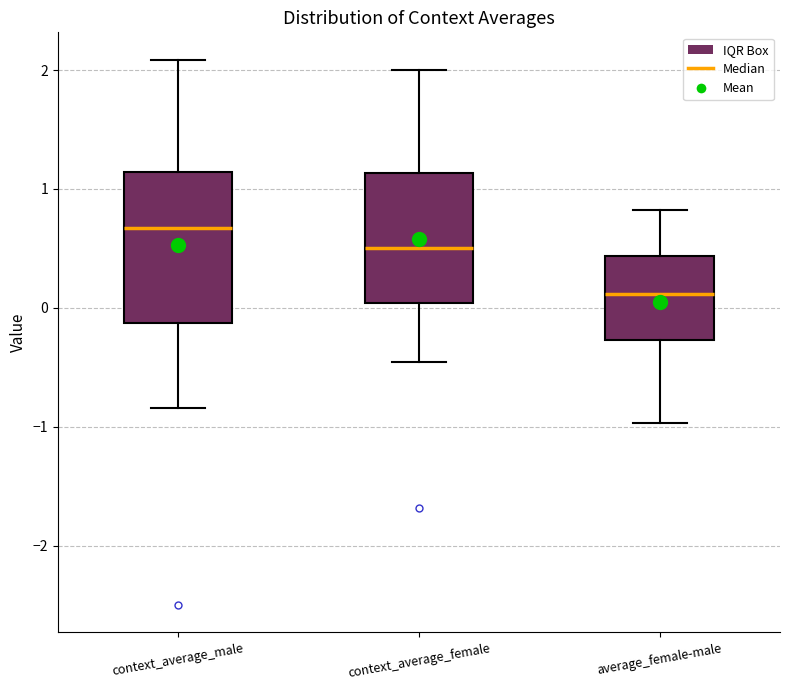

Which box has the highest median line?

context_average_male